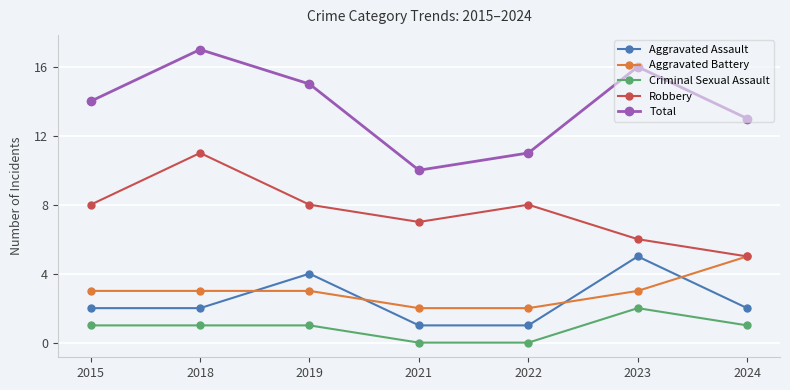

True or false: Total and Aggravated Battery intersect in this chart.

False